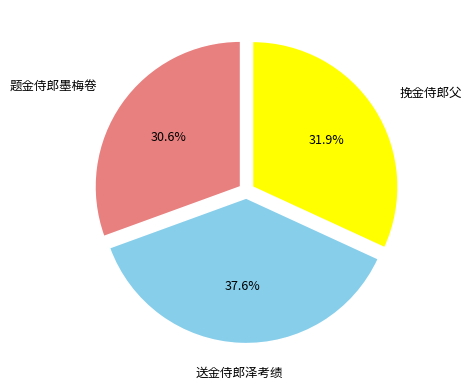

Does any single category account for the majority?

No